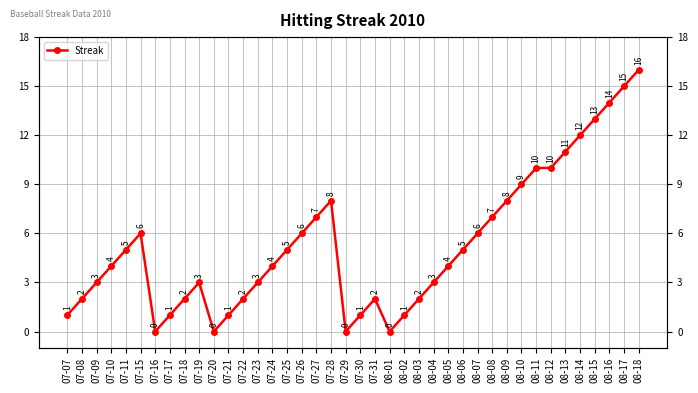

How many interior local valleys (lower than both neighbors) does the data have?

4